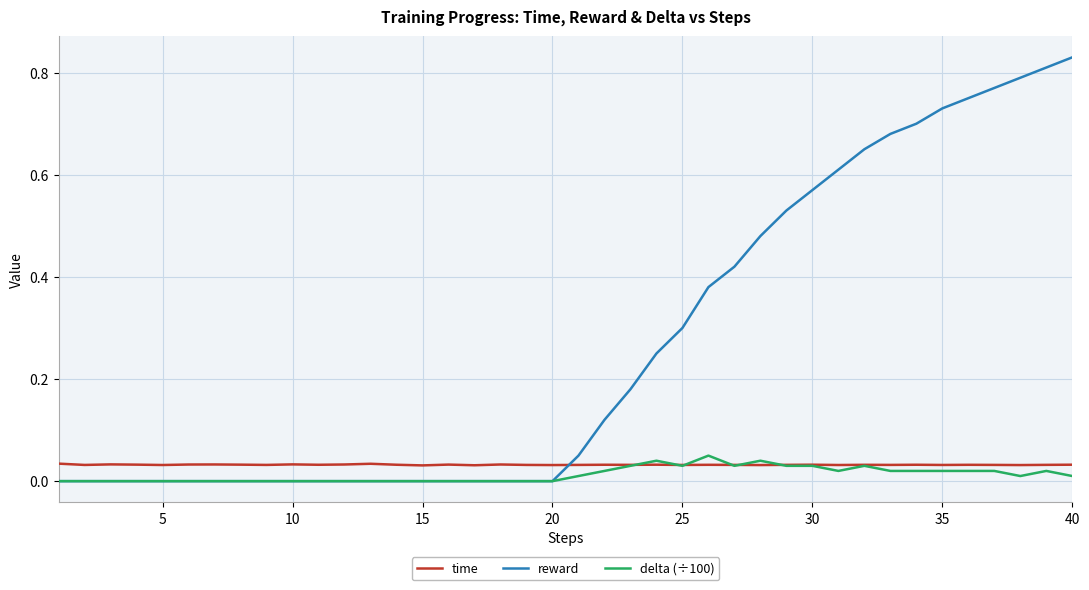

Count the time values in the range 0 to 1.

40